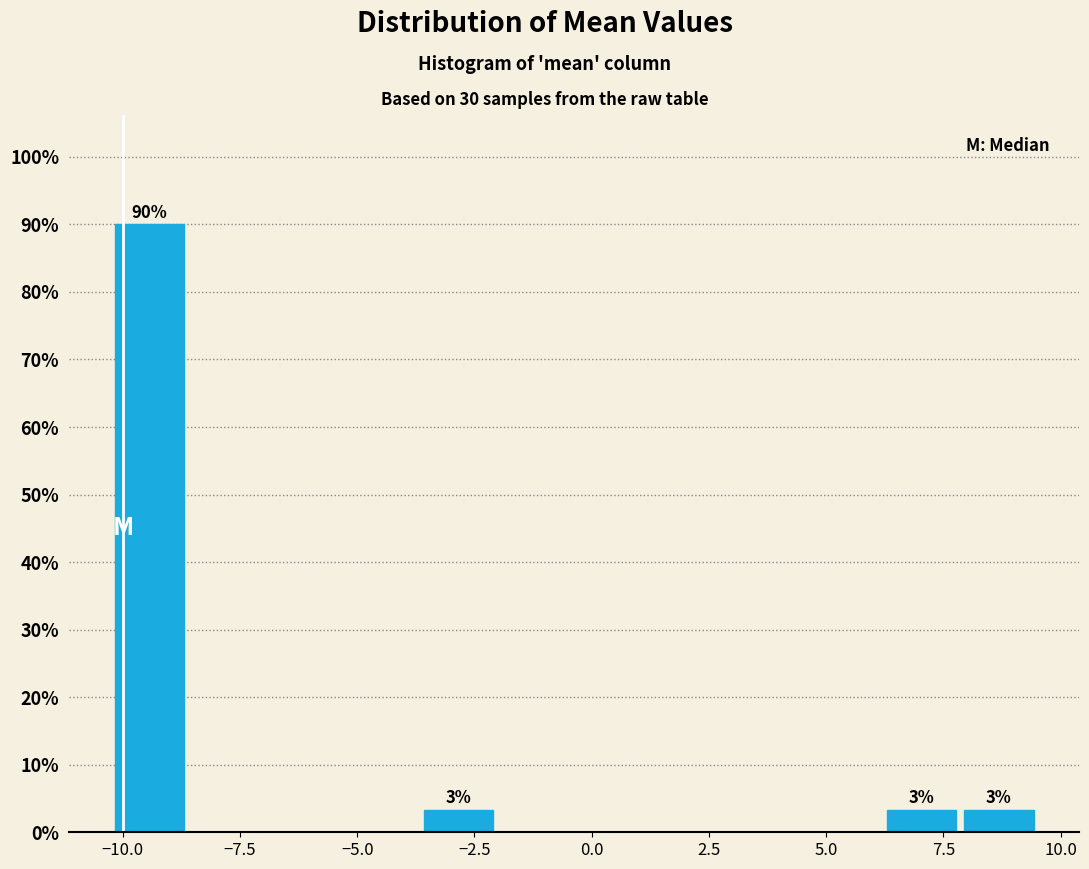

Read against the x-axis, roughly where is the centre of the tallest bar?

-9.5